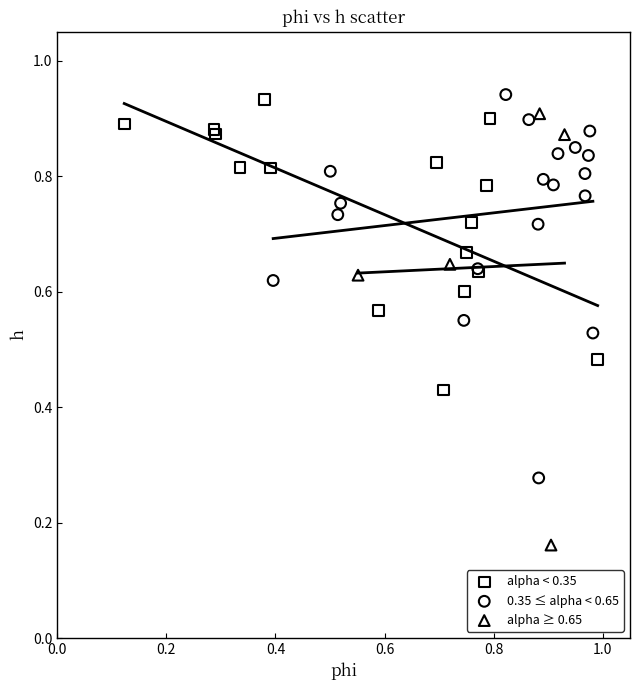

What are all the series names shown in the legend?

alpha < 0.35, 0.35 ≤ alpha < 0.65, alpha ≥ 0.65